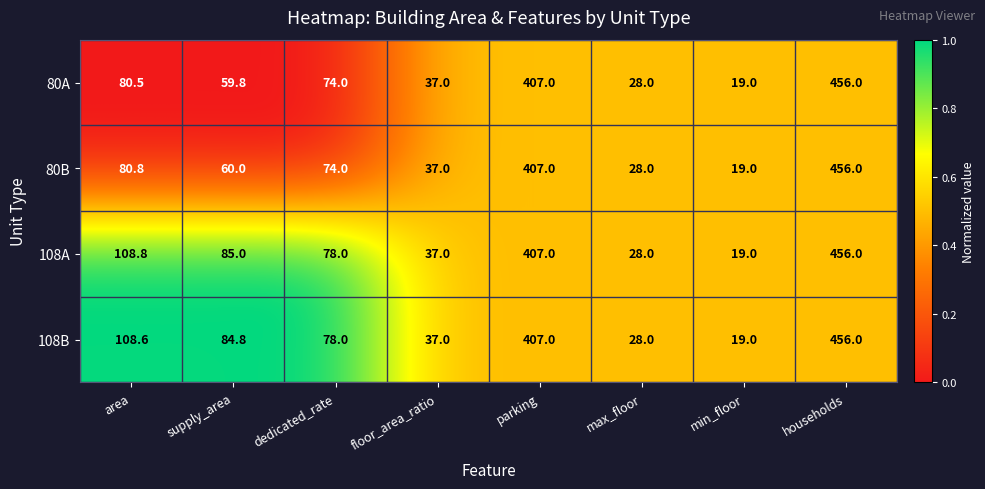

Which category has the highest value across all series?

households